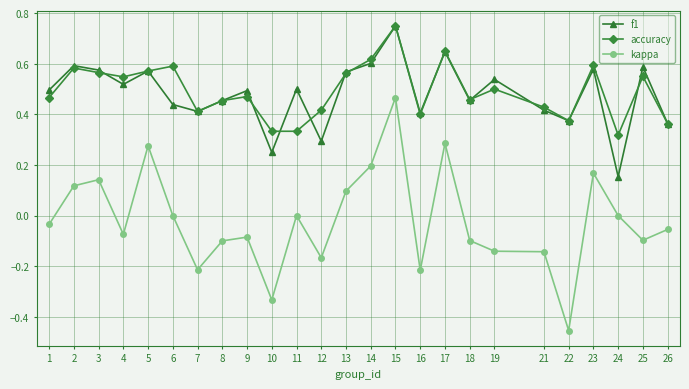

What are all the series names shown in the legend?

f1, accuracy, kappa